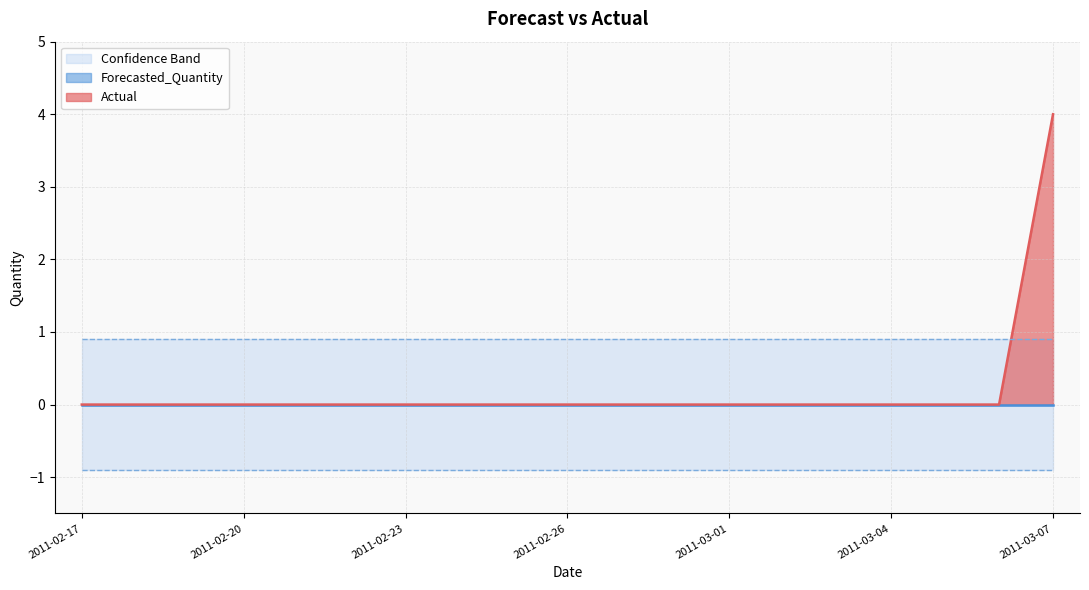

The value of Actual at 2011-02-17 is 2. True or false?

False